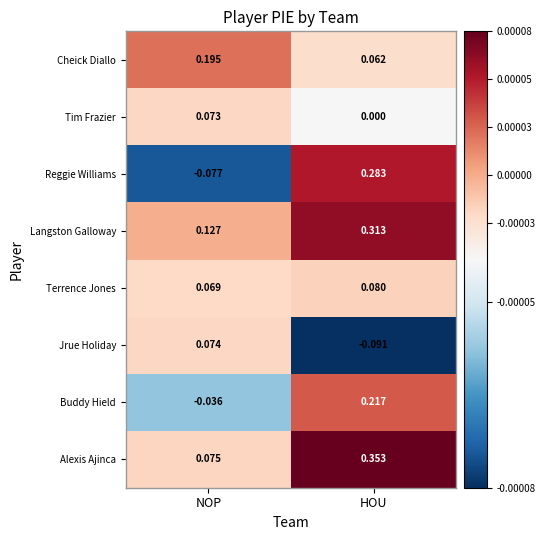

At which category is the sum across all series the highest?

HOU